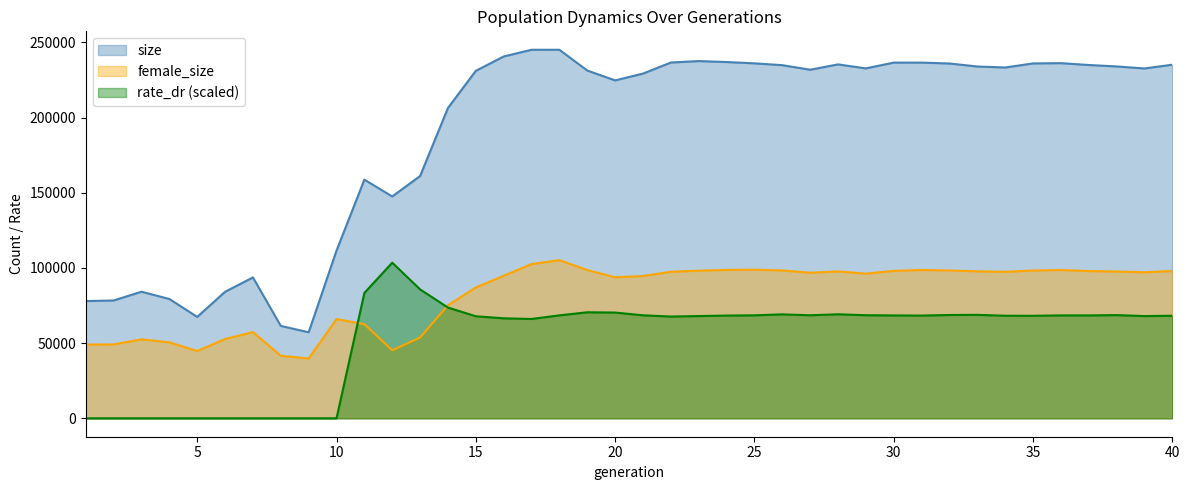

The rate_dr series shows 27595.9 at 12. True or false?

False